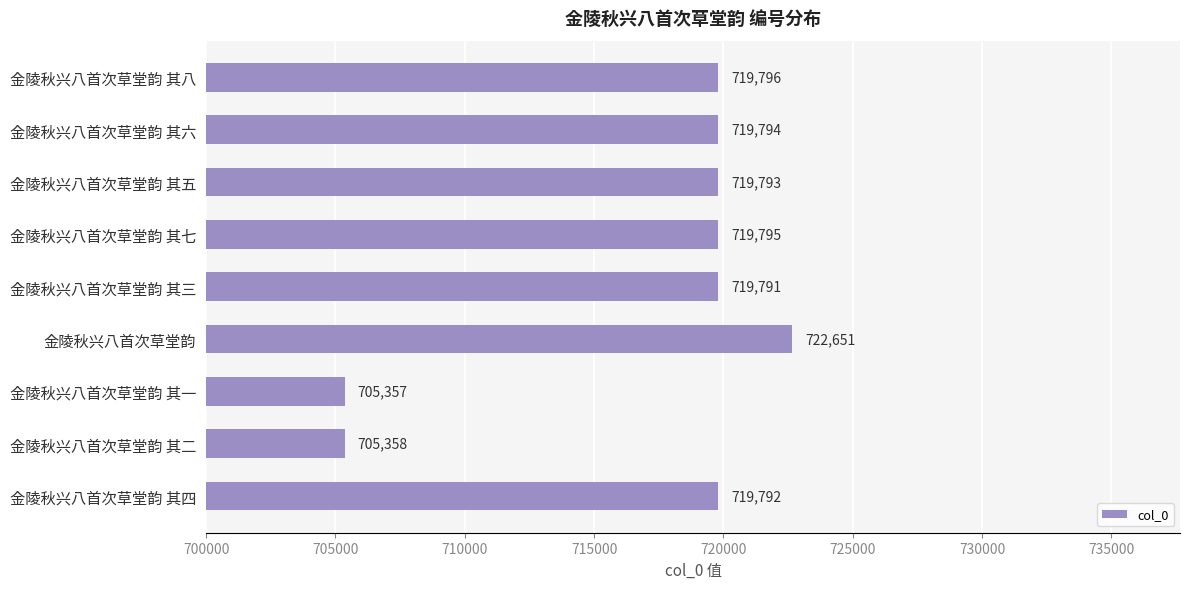

What is the ratio of the value at 金陵秋兴八首次草堂韵 其三 to the value at 金陵秋兴八首次草堂韵 其四?

1.0